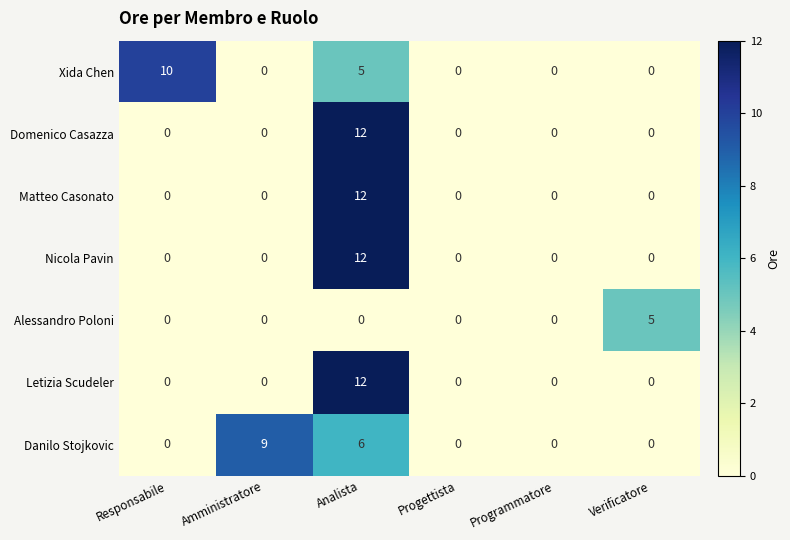

At which category is the sum across all series the highest?

Analista